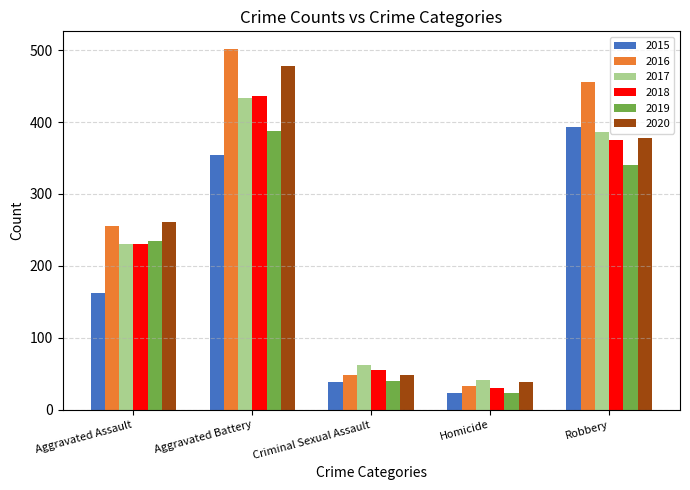

What is the sum of all 2015 values?

971